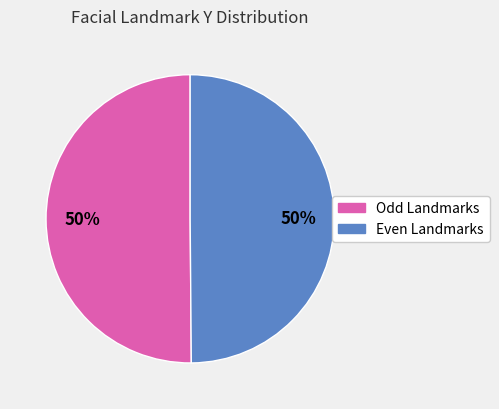

To the nearest percent, what is the average slice percentage?

50%